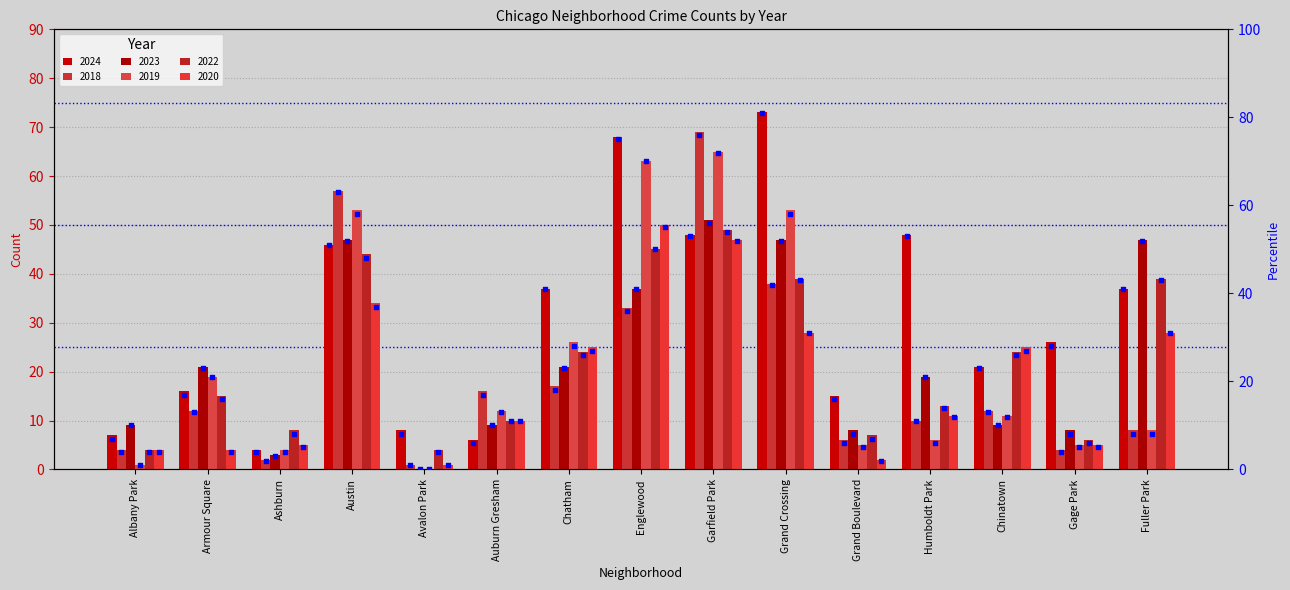

At which category is the sum across all series the highest?

Garfield Park